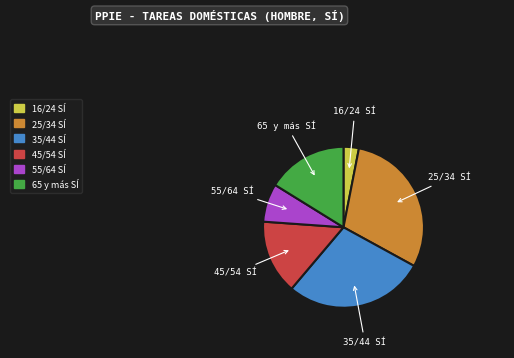

The 16/24 SÍ slice represents 3% of the pie. True or false?

True